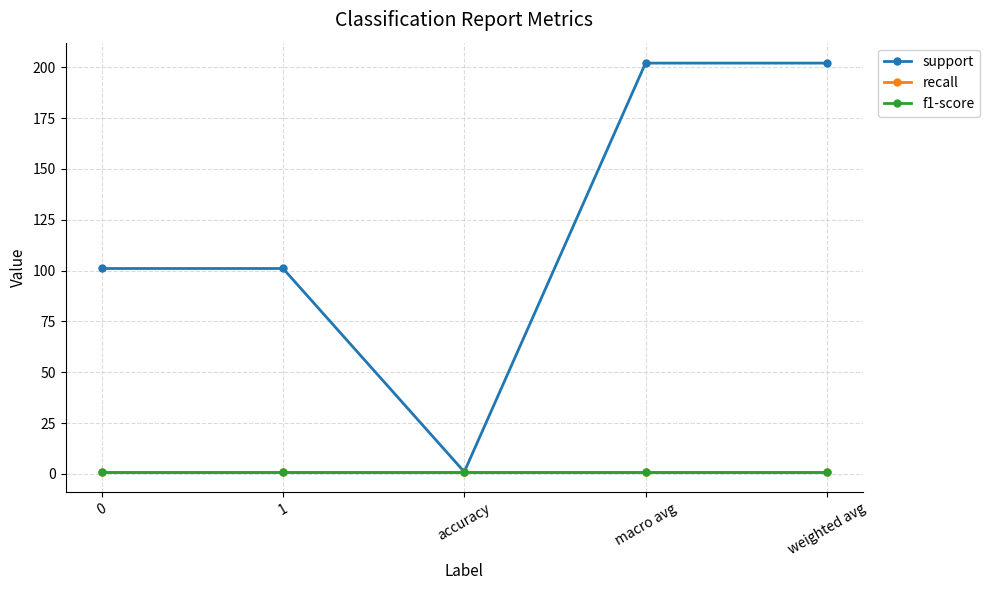

What is the sum of all support values?

607